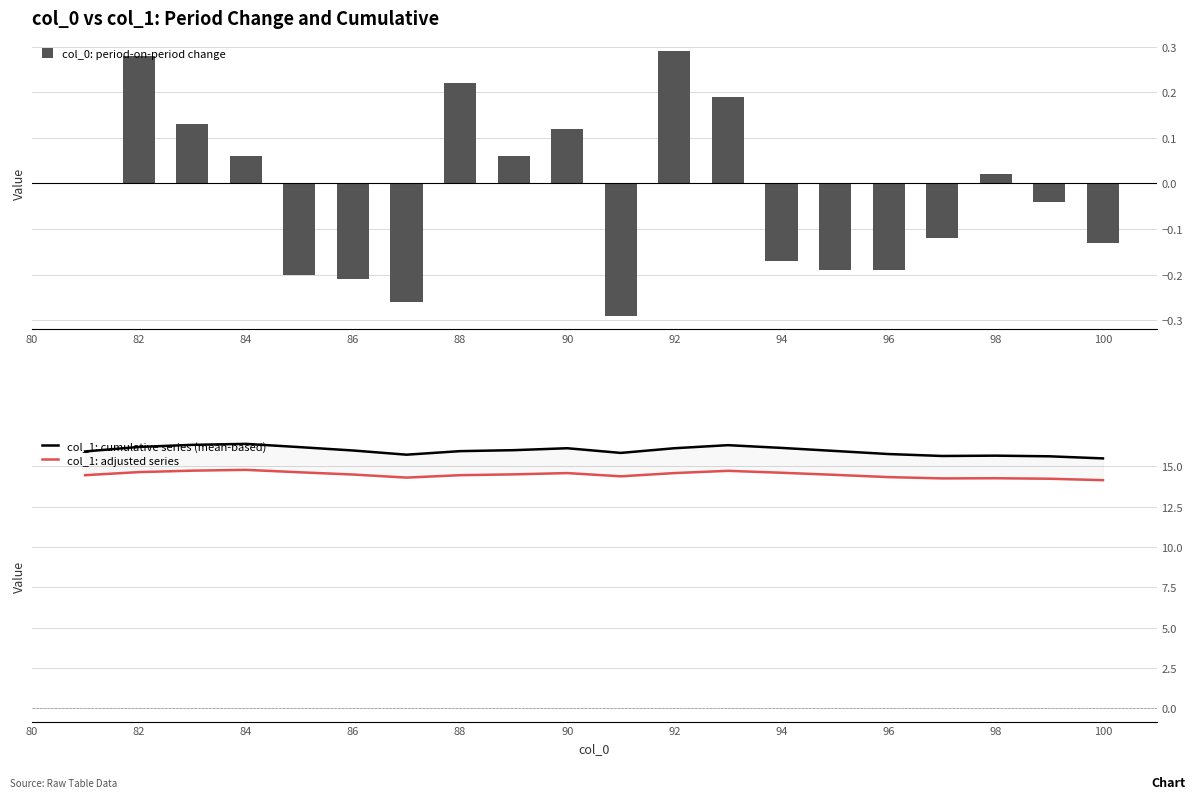

Does the chart contain stacked bars?

No